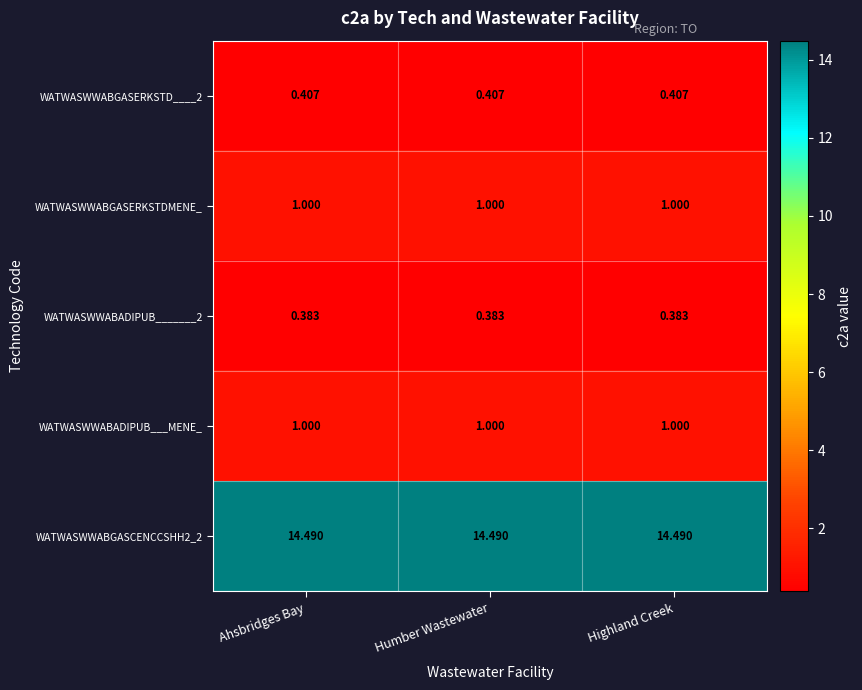

Reading left to right, list all the values displayed in this chart.

WATWASWWABGASERKSTD____2: Ahsbridges Bay=0.4	Humber Wastewater=0.4	Highland Creek=0.4
WATWASWWABGASERKSTDMENE_: Ahsbridges Bay=1.0	Humber Wastewater=1.0	Highland Creek=1.0
WATWASWWABADIPUB_______2: Ahsbridges Bay=0.4	Humber Wastewater=0.4	Highland Creek=0.4
WATWASWWABADIPUB___MENE_: Ahsbridges Bay=1.0	Humber Wastewater=1.0	Highland Creek=1.0
WATWASWWABGASCENCCSHH2_2: Ahsbridges Bay=14.5	Humber Wastewater=14.5	Highland Creek=14.5